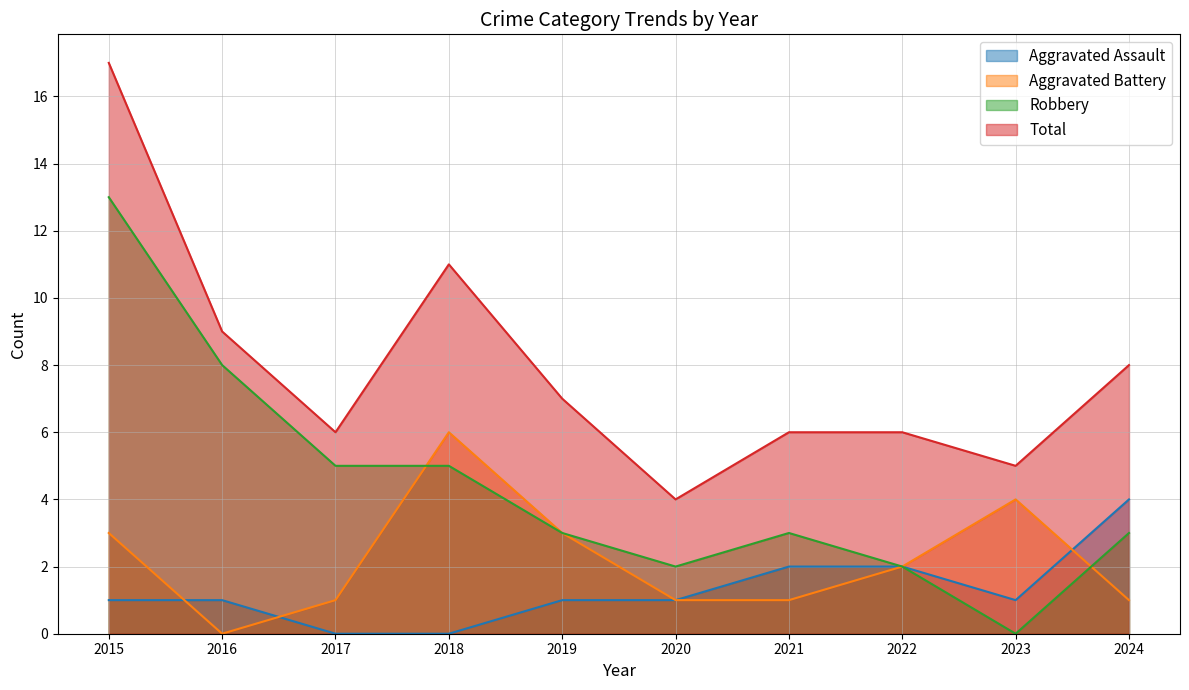

Where is the first local minimum for Aggravated Assault?

2023